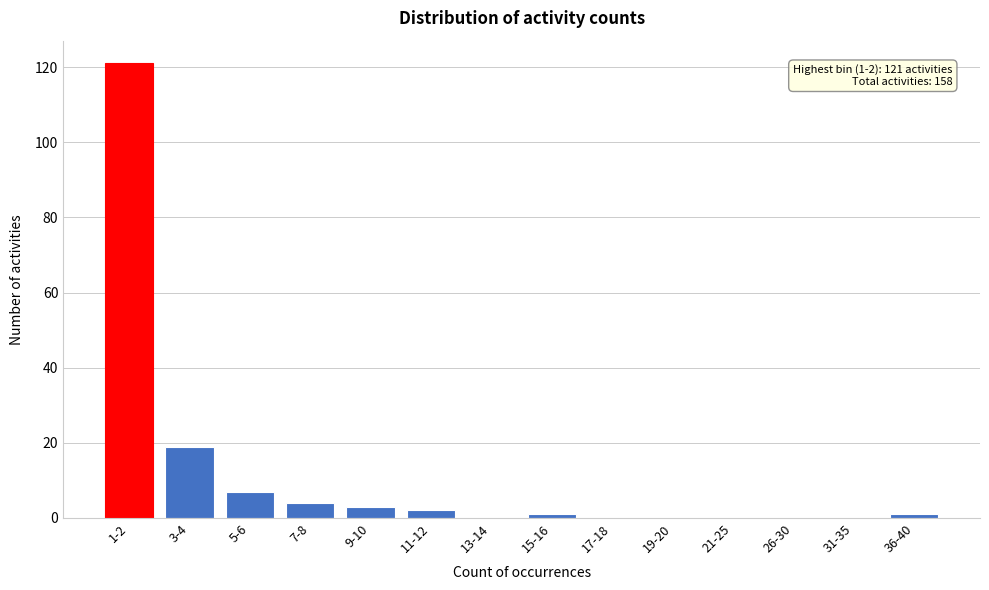

Reading right to left, list all the values displayed in this chart.

36-40=1	31-35=0	26-30=0	21-25=0	19-20=0	17-18=0	15-16=1	13-14=0	11-12=2	9-10=3	7-8=4	5-6=7	3-4=19	1-2=121